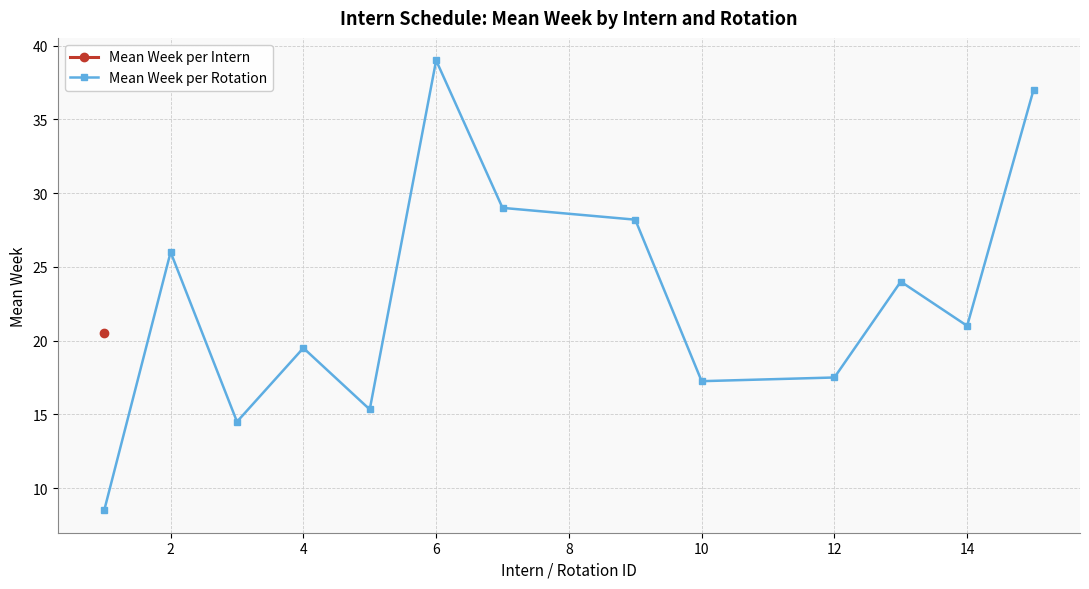

What is the difference between the second highest and minimum values?

28.5